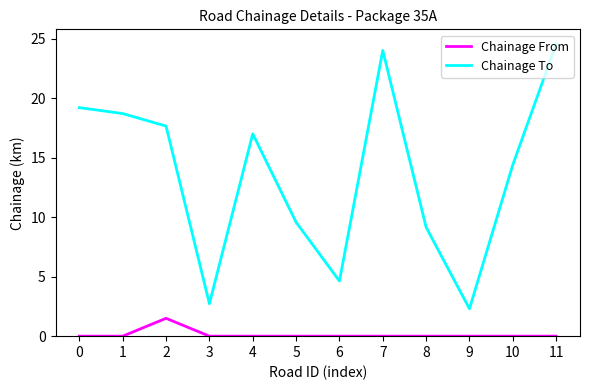

What is the spread (max minus min) of values at 7?

24.0